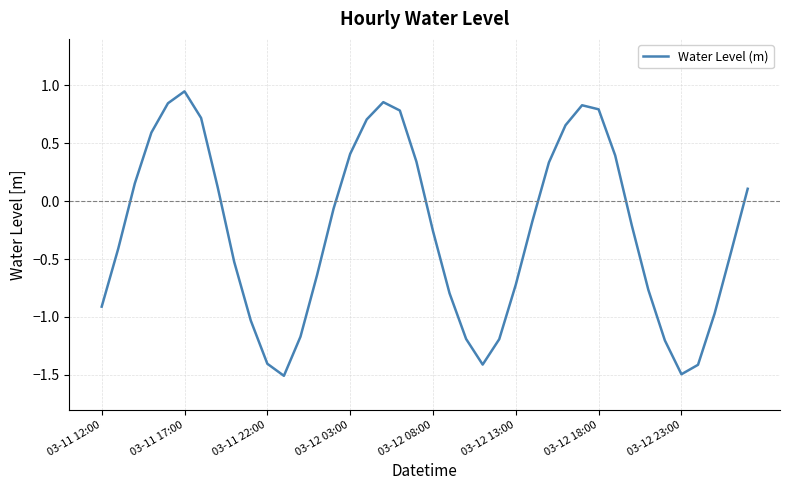

What is the minimum value shown in the chart?

-1.5